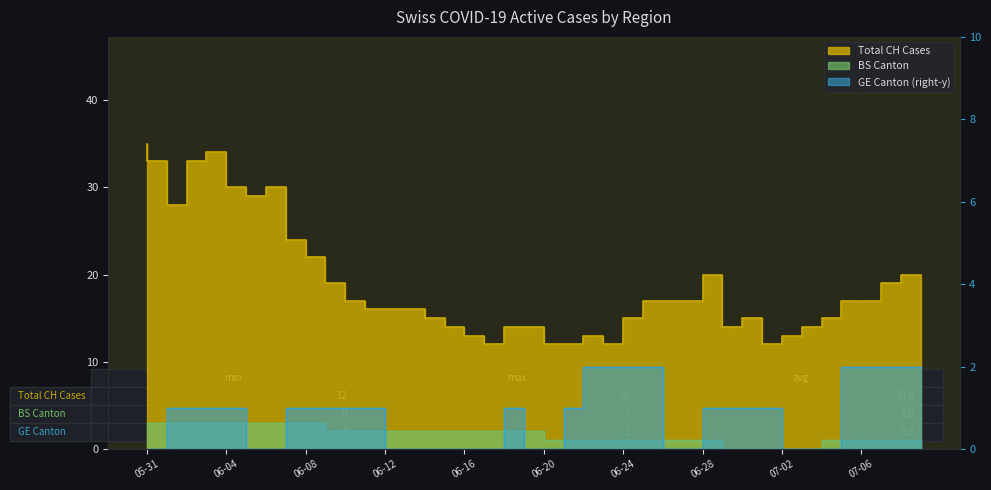

Read the CH value at 2020-06-06, to the nearest 10.

30